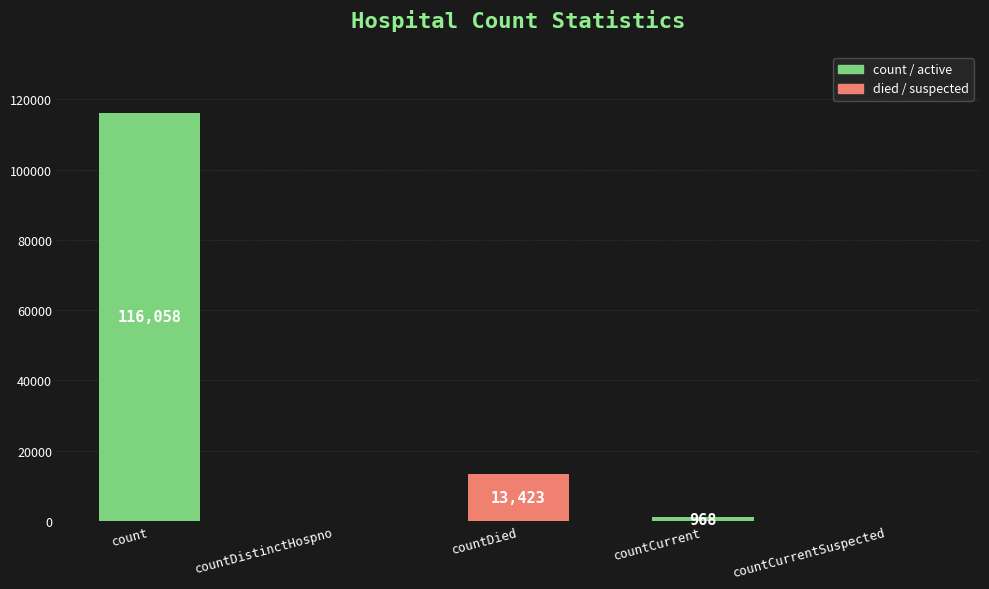

True or false: the data shows 968 at countCurrent.

True